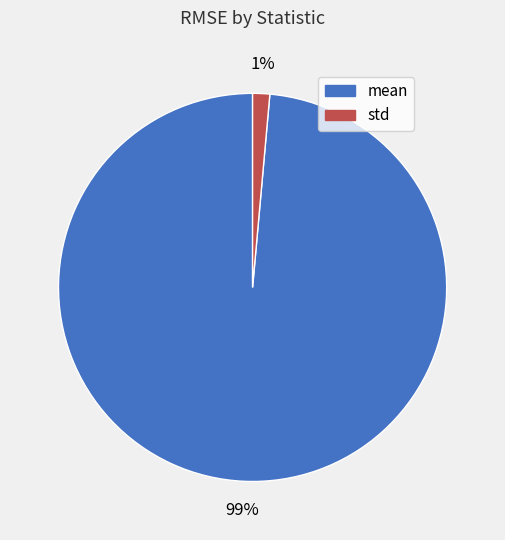

Is the sum of mean and std greater than half?

Yes